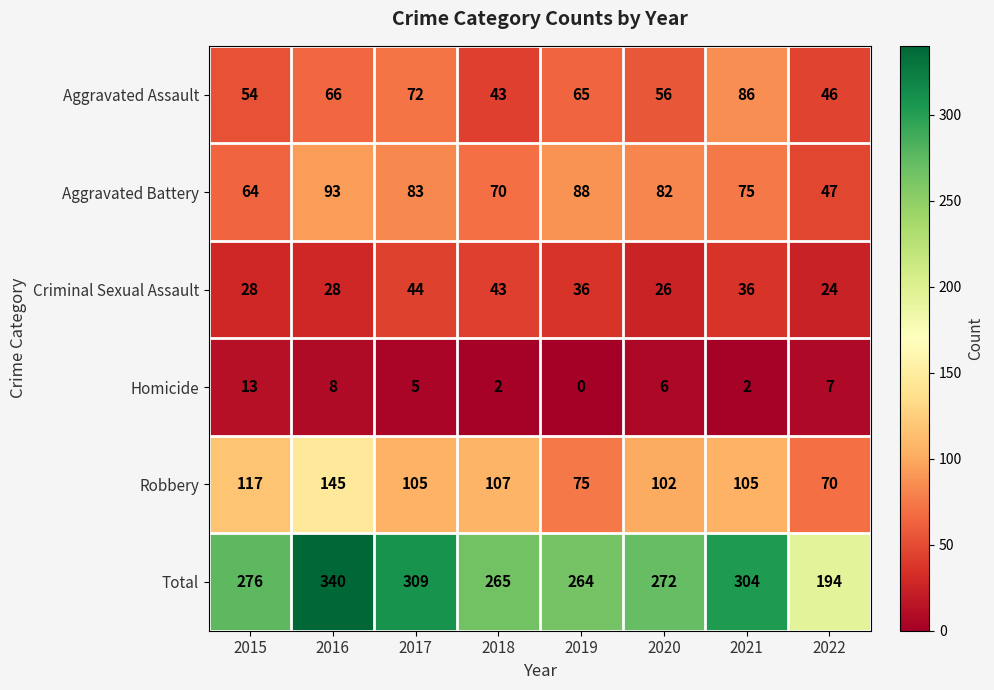

Which series changed the most between 2018 and 2021?

Aggravated Assault